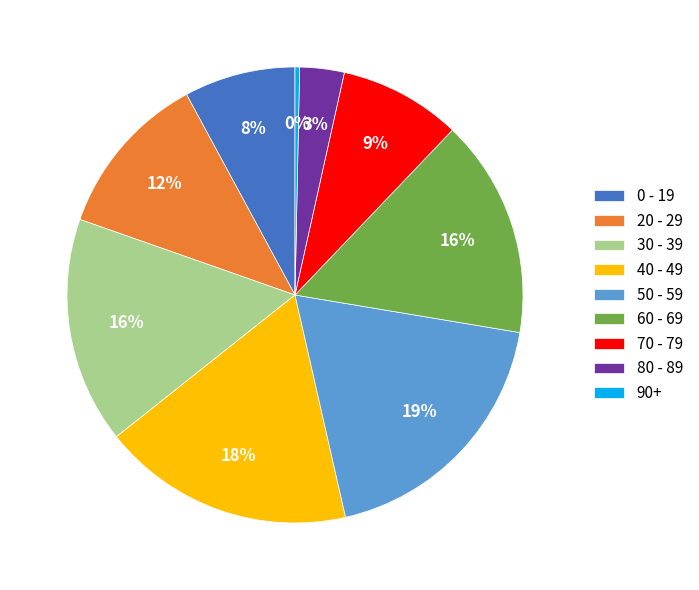

Which category has the biggest portion of the pie?

50 - 59